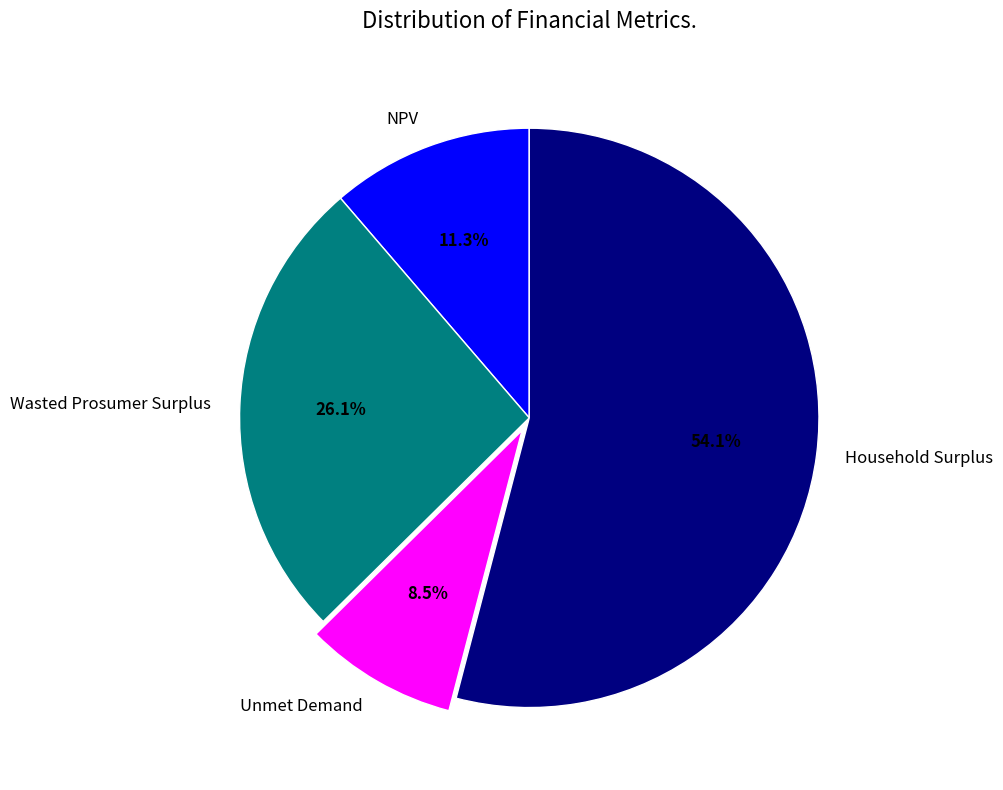

Which slice is the largest?

Household Surplus